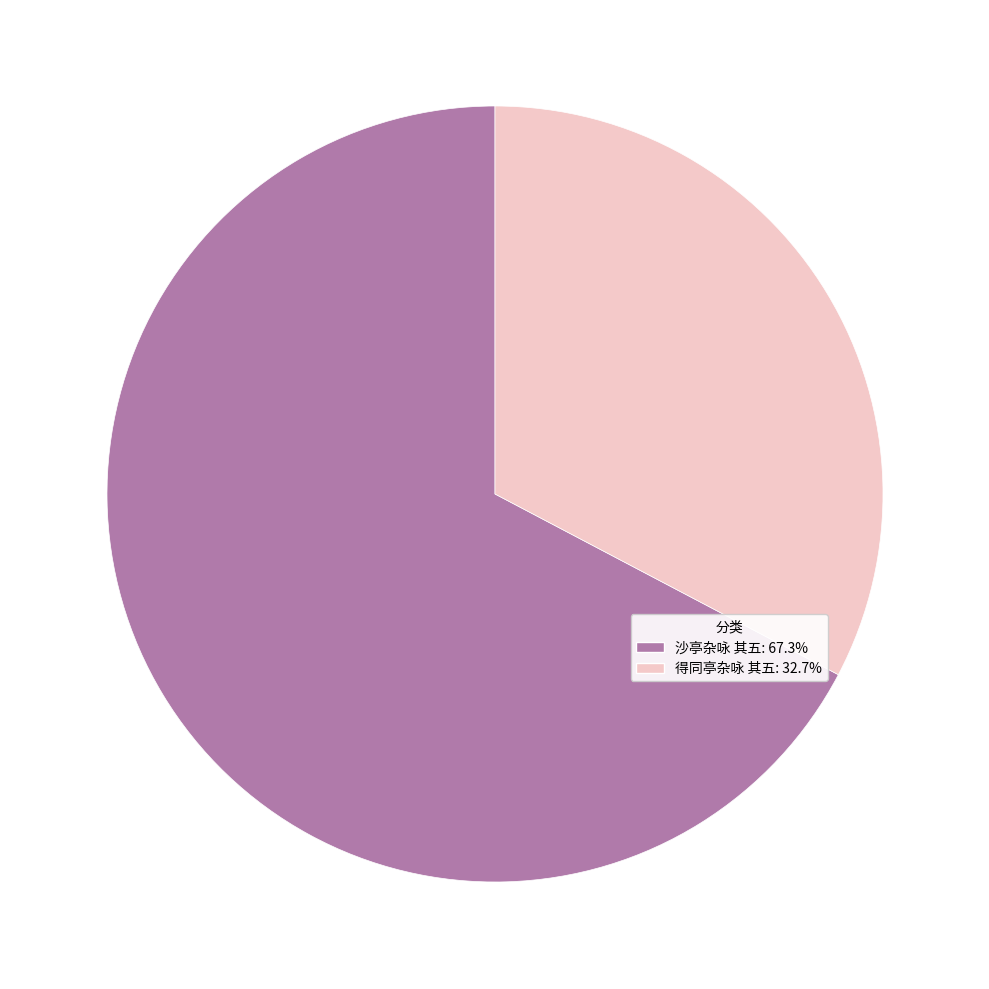

How many slices are in this pie chart?

2